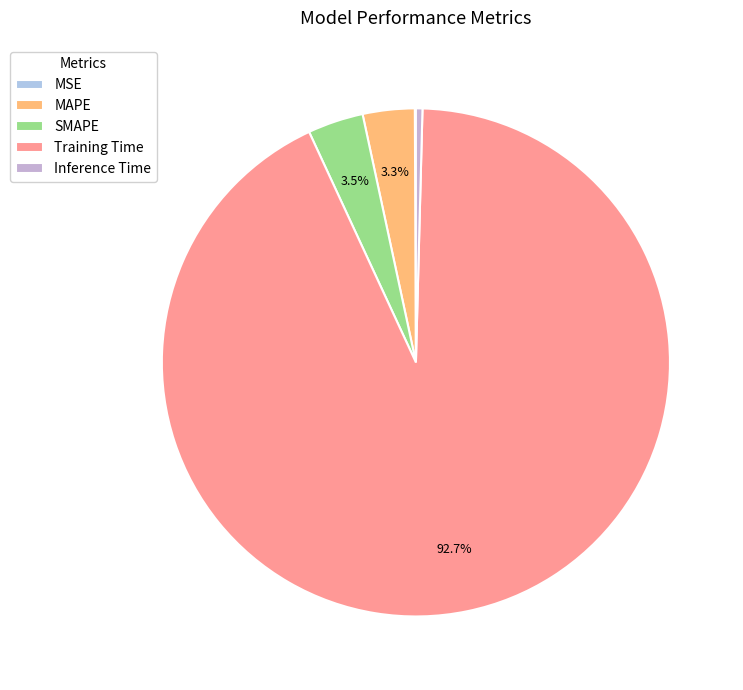

Does Training Time represent more than half of the total?

Yes